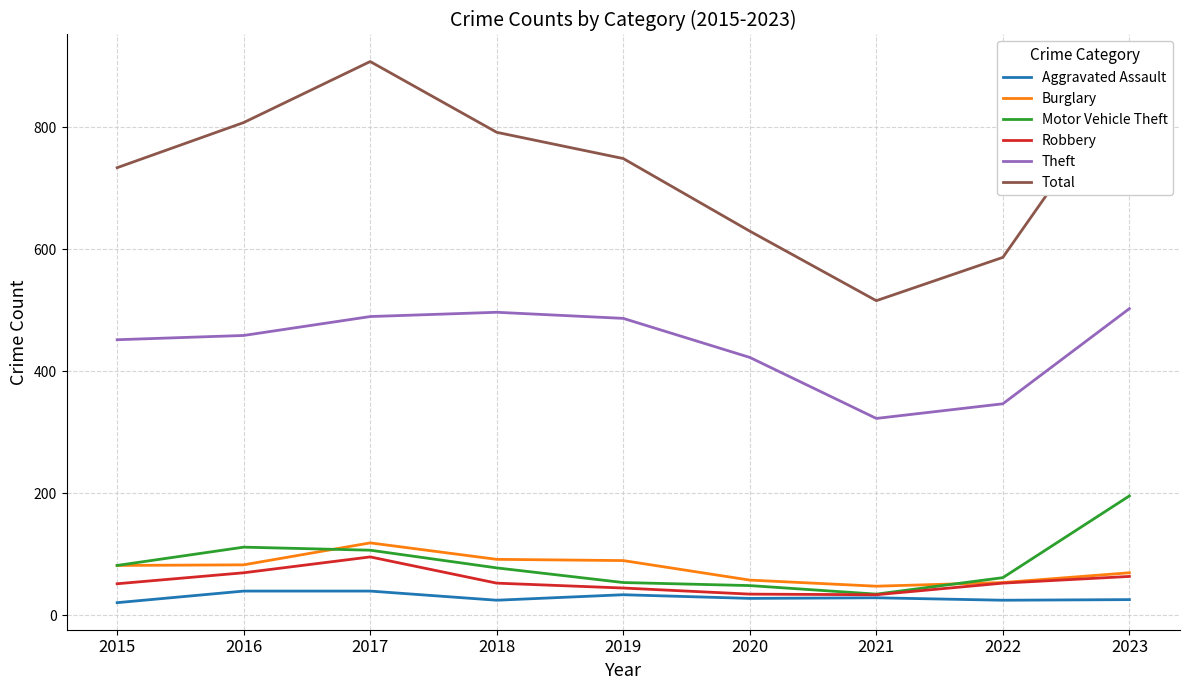

The value of Theft at 2019 is 487. True or false?

True